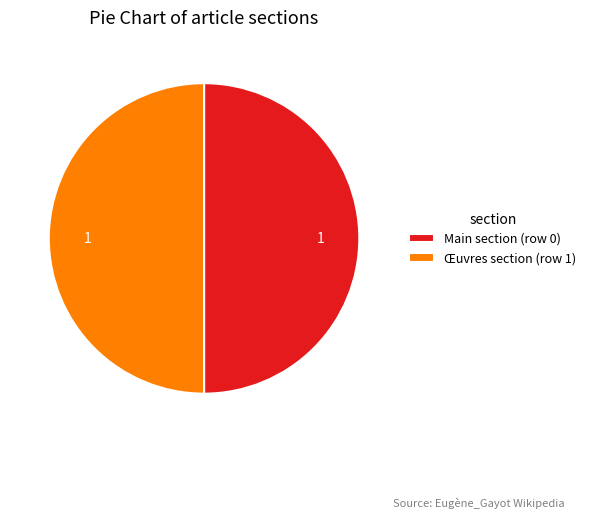

Approximately how many times larger is the value at Œuvres section (row 1) compared to Main section (row 0)?

1.0